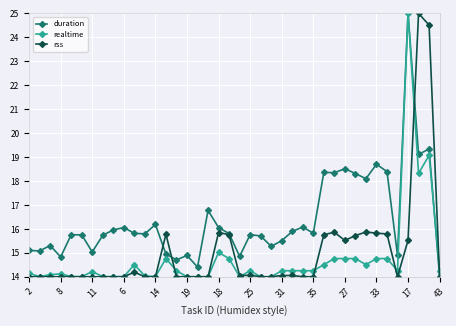

Which series has the largest total across all categories?

duration